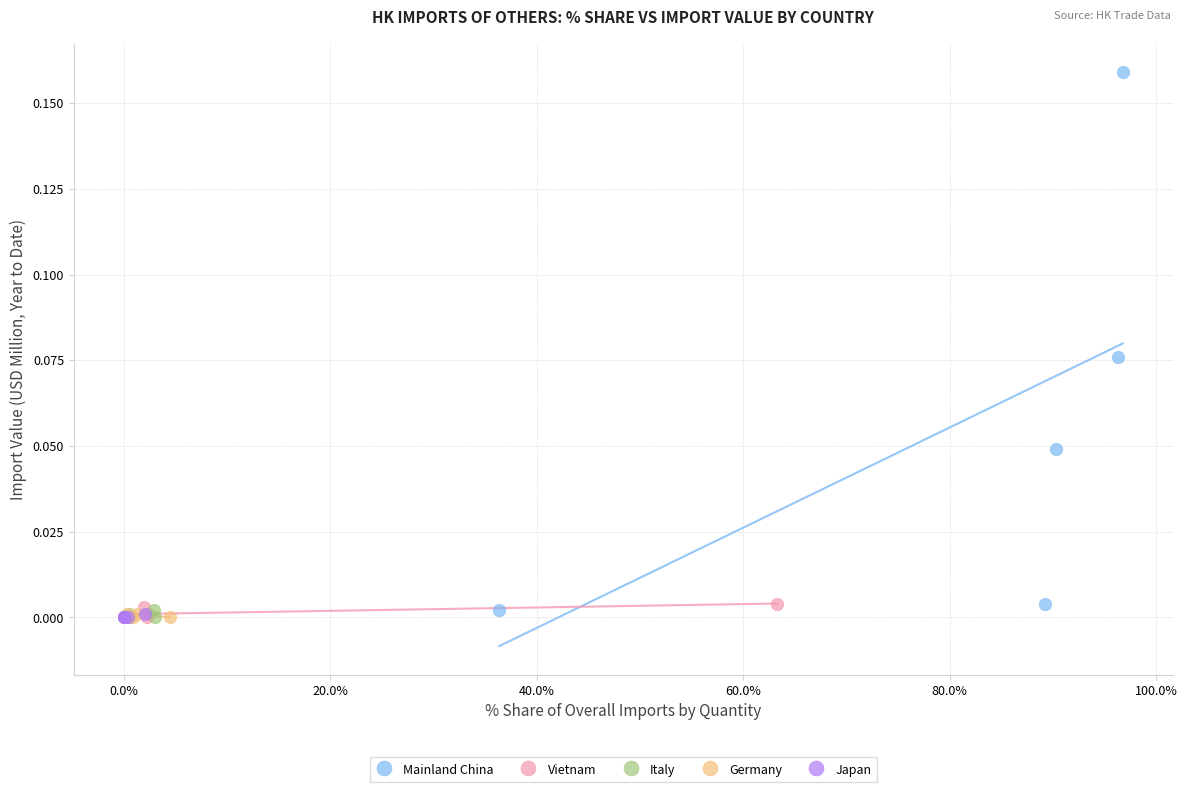

What are all the series names shown in the legend?

Mainland China, Vietnam, Italy, Germany, Japan